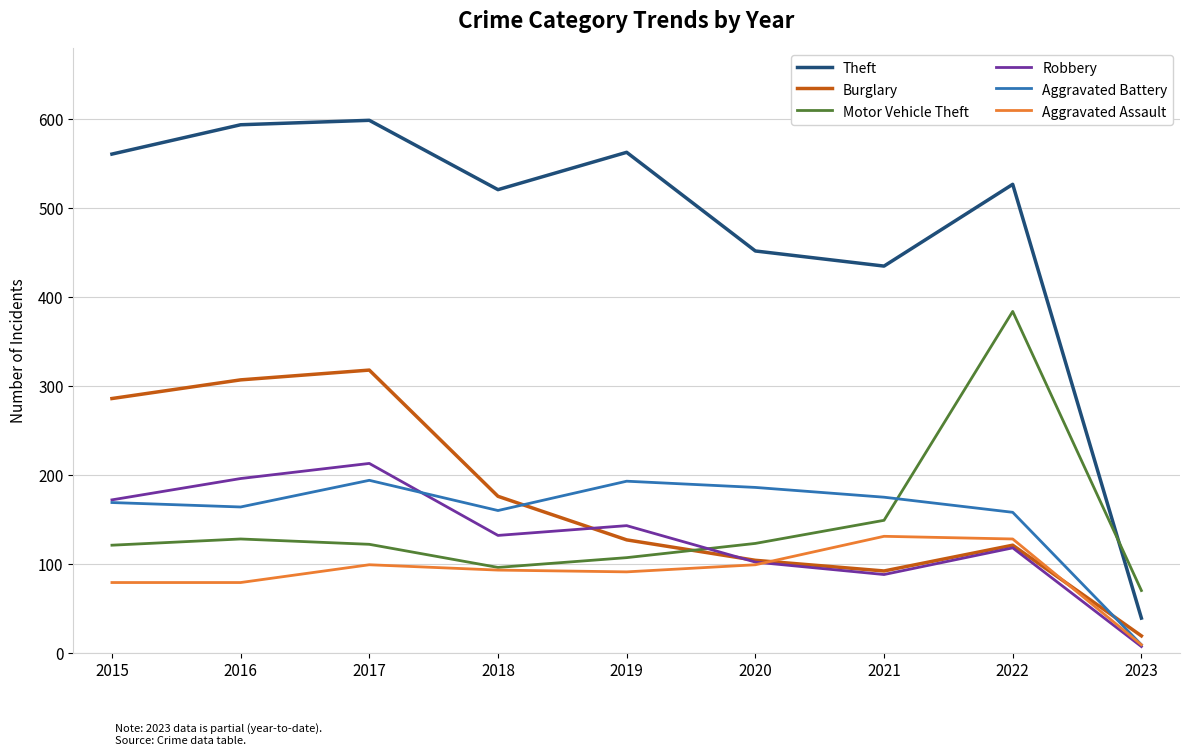

Which series ends up on top after the final intersection of Motor Vehicle Theft and Theft?

Motor Vehicle Theft